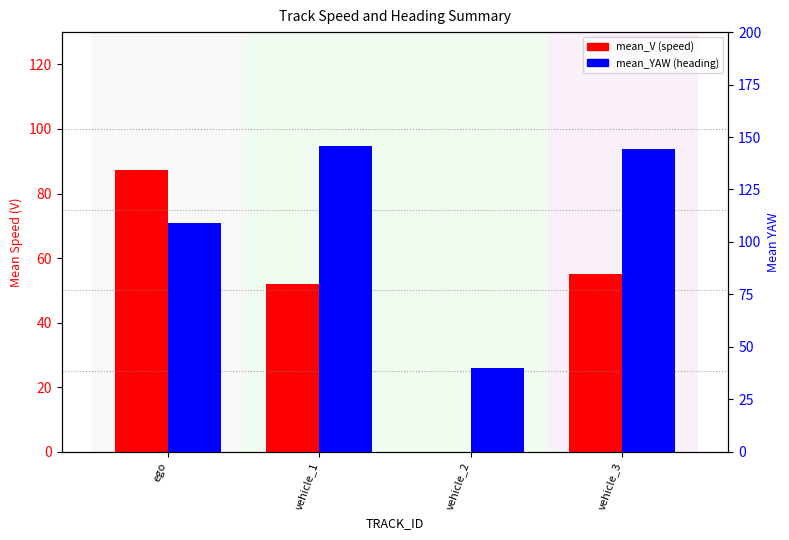

What position from the left is vehicle_3?

4